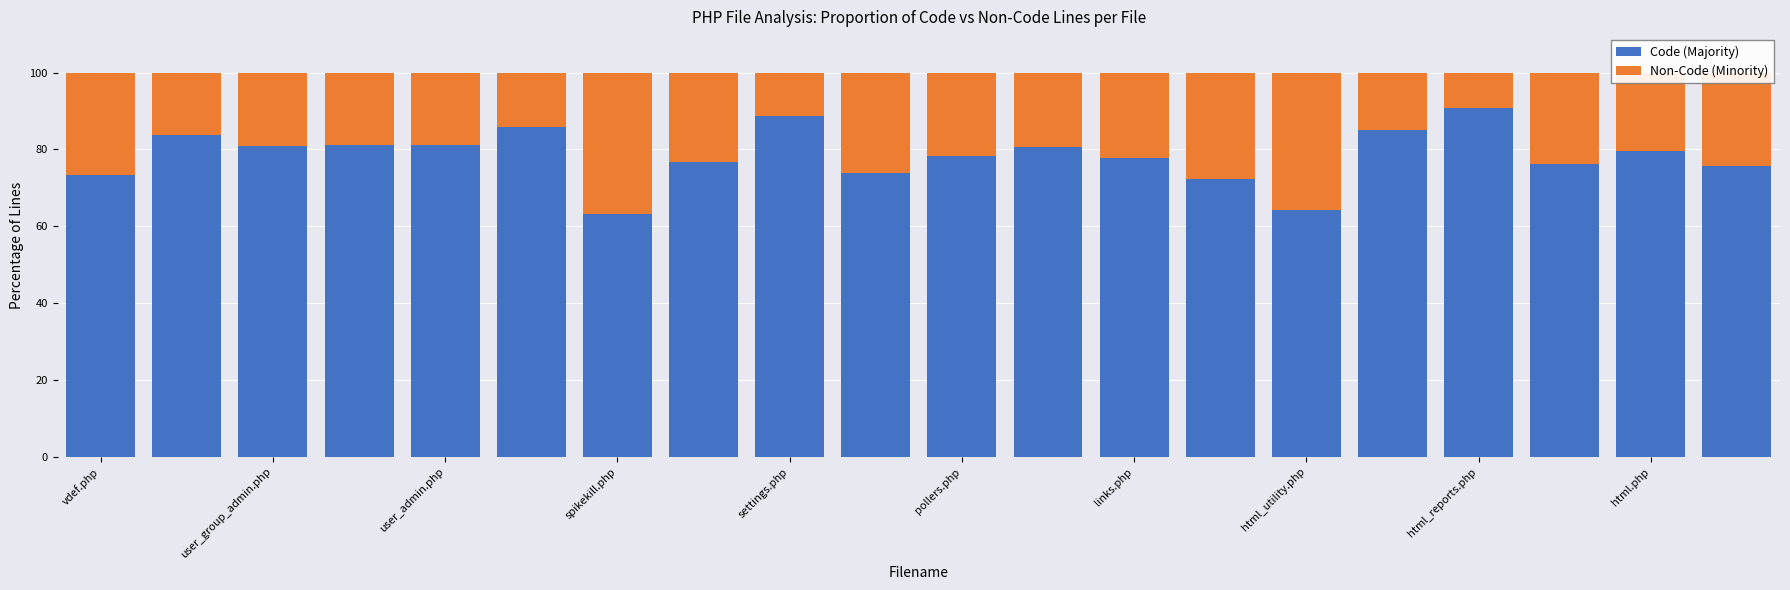

What is the lowest value of the Code (Majority) series?

63.1